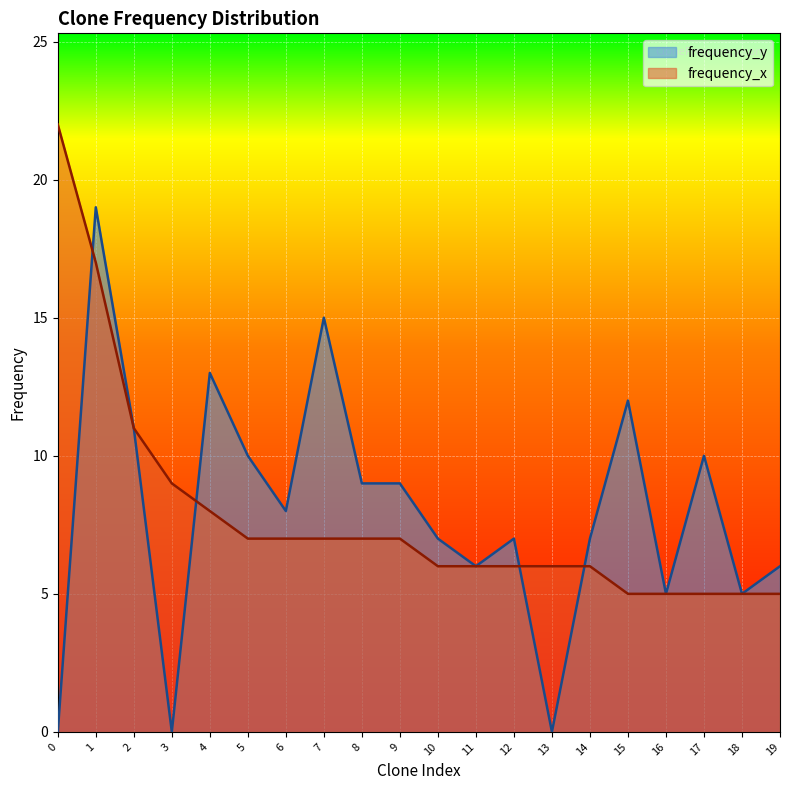

At how many categories does at least one series exceed 2?

20